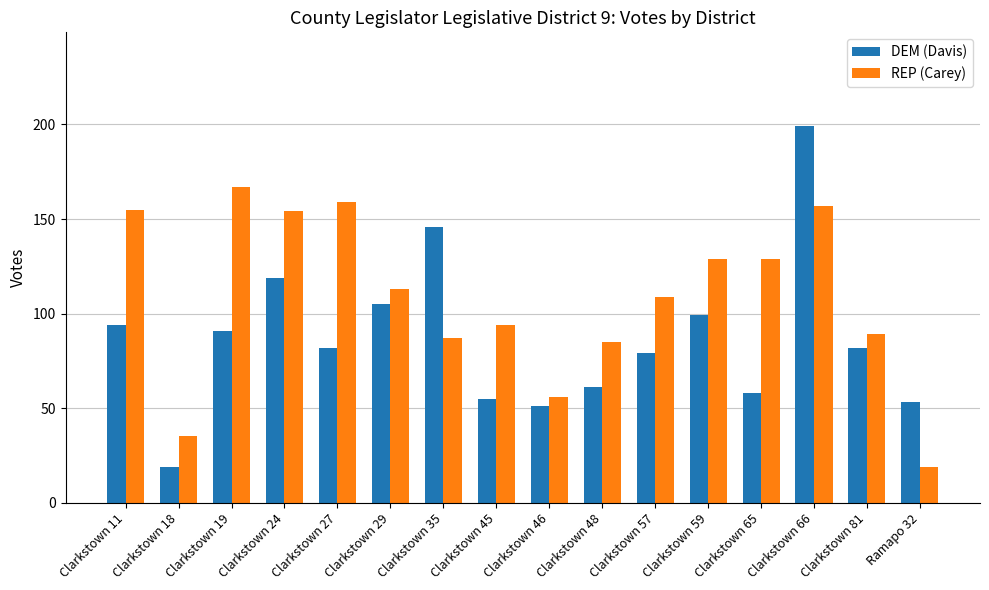

Is the value of REP (Carey) at Clarkstown 35 greater than the value of DEM (Davis) at Clarkstown 27?

Yes